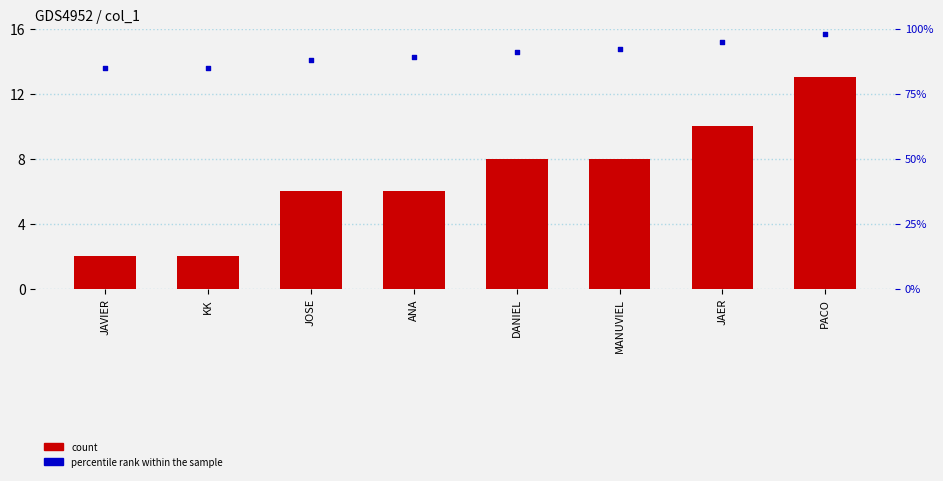

Which series reaches the minimum Y coordinate?

col_1